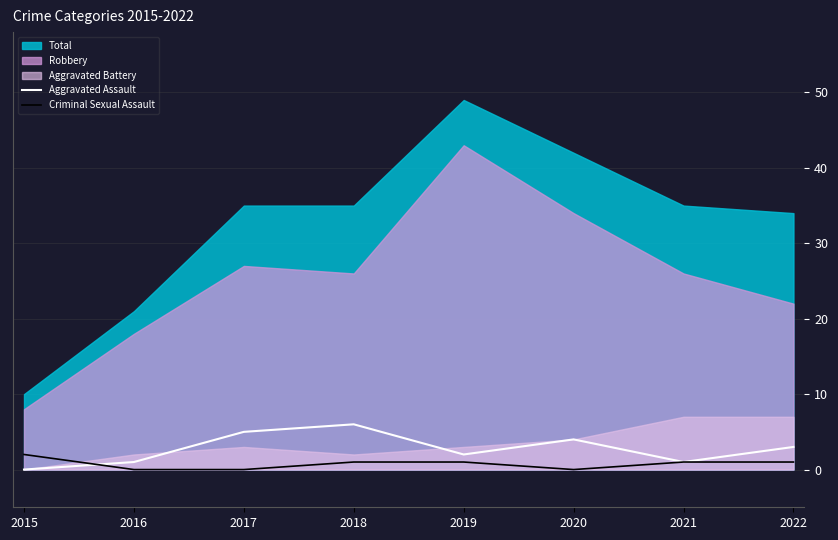

Is it true that Criminal Sexual Assault equals 1 at 2022?

True